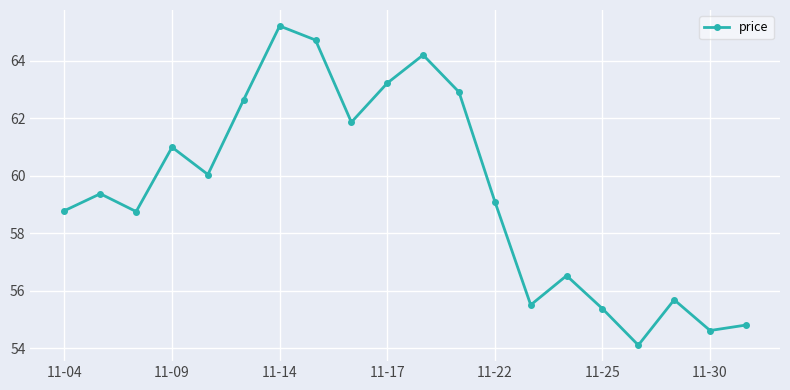

True or false: there are more than 1 points higher than both neighbors.

True